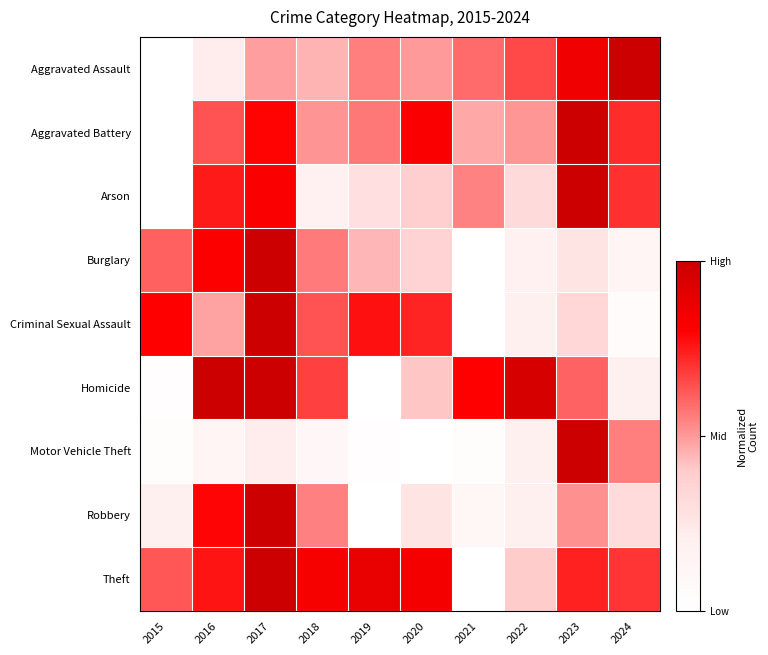

What is the difference between the highest and lowest values at 2017?

0.8